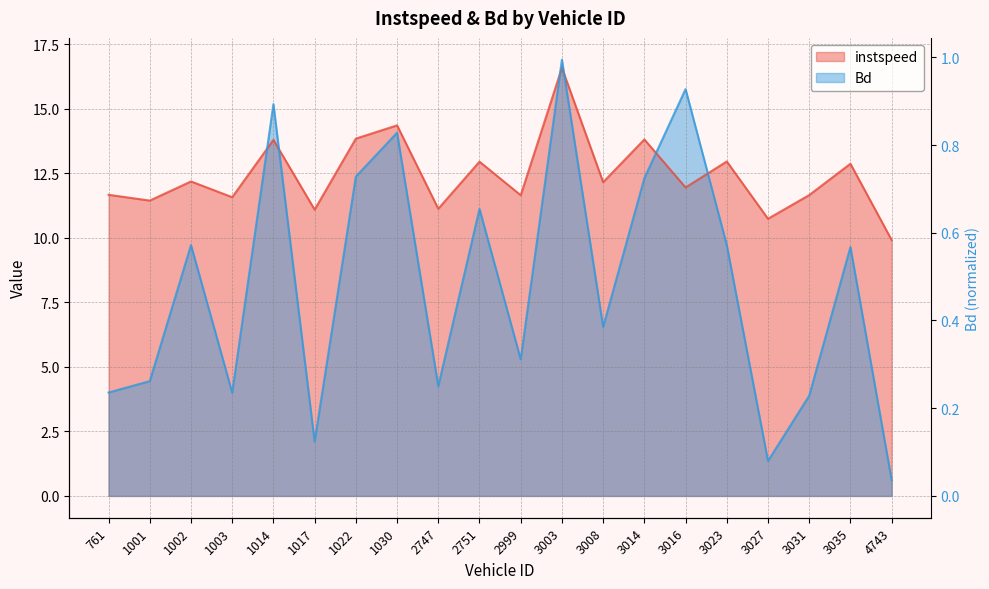

Between 1002 and 1022, which is larger?

1022